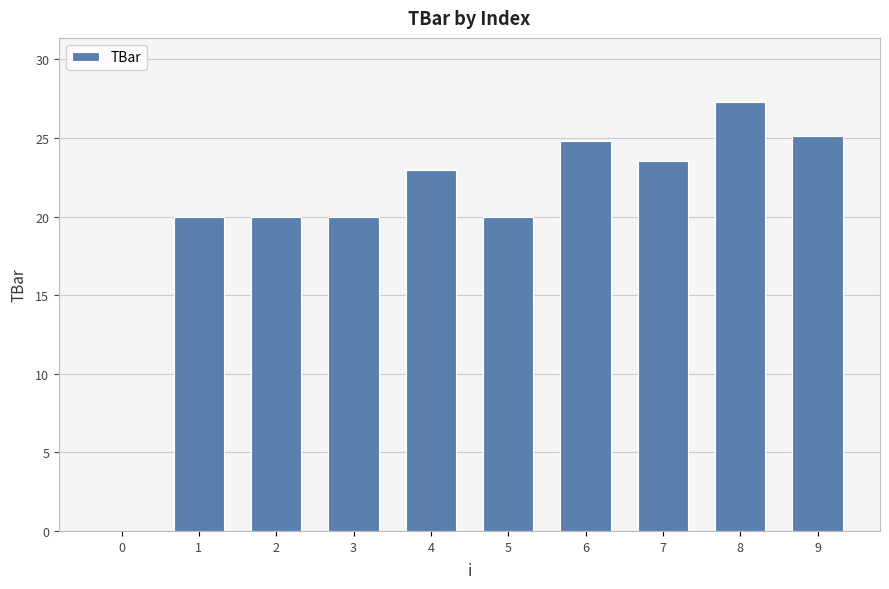

The value at 1 is 20.0. True or false?

True